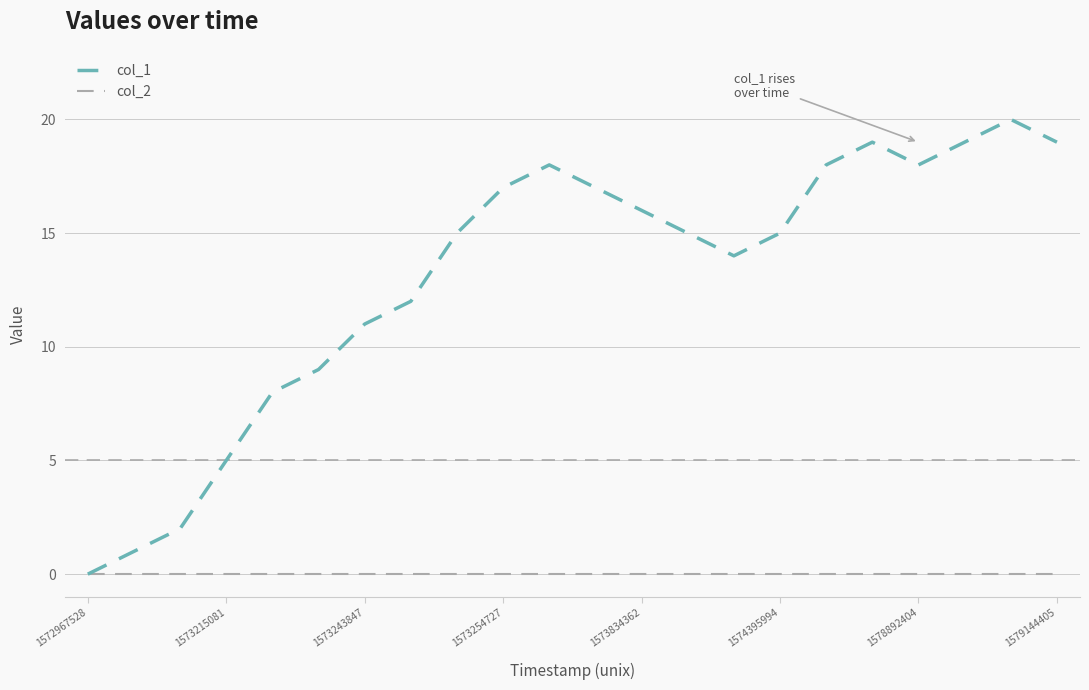

How many lines are shown in the chart?

2